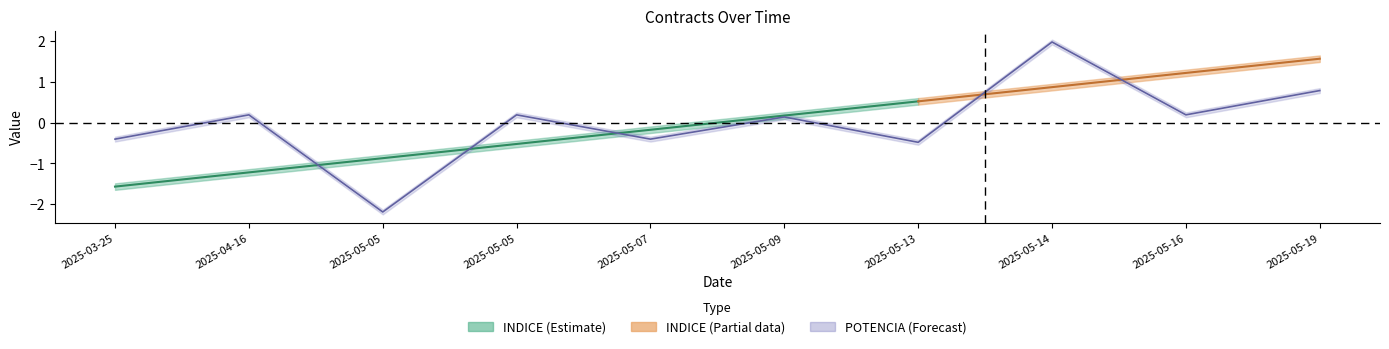

True or false: the data has more than 0 interior local peaks.

True